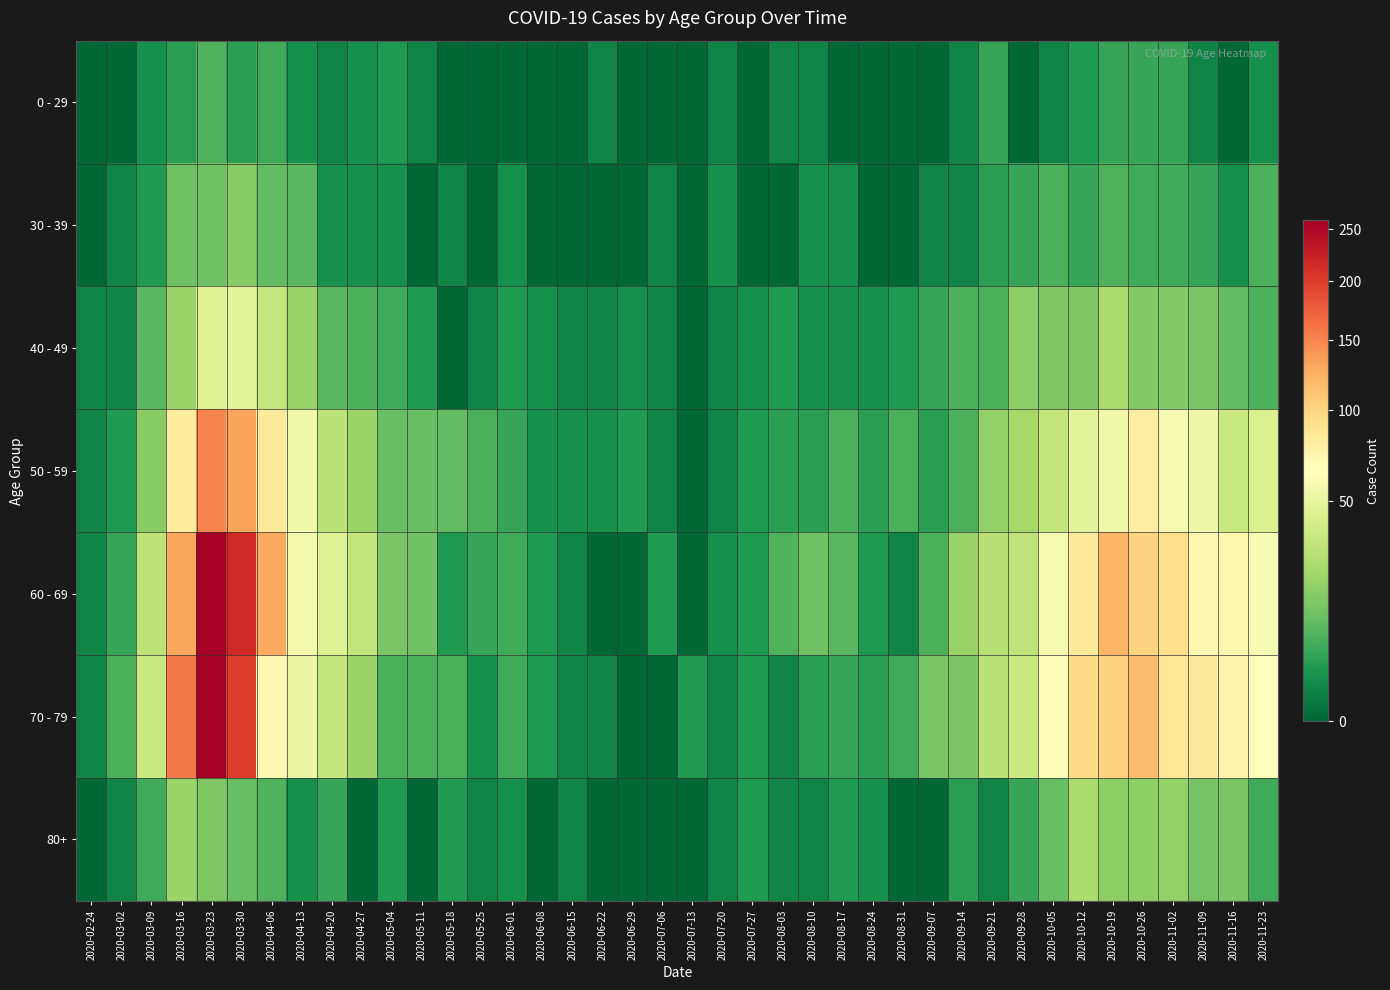

Which series has the largest total across all categories?

60 - 69